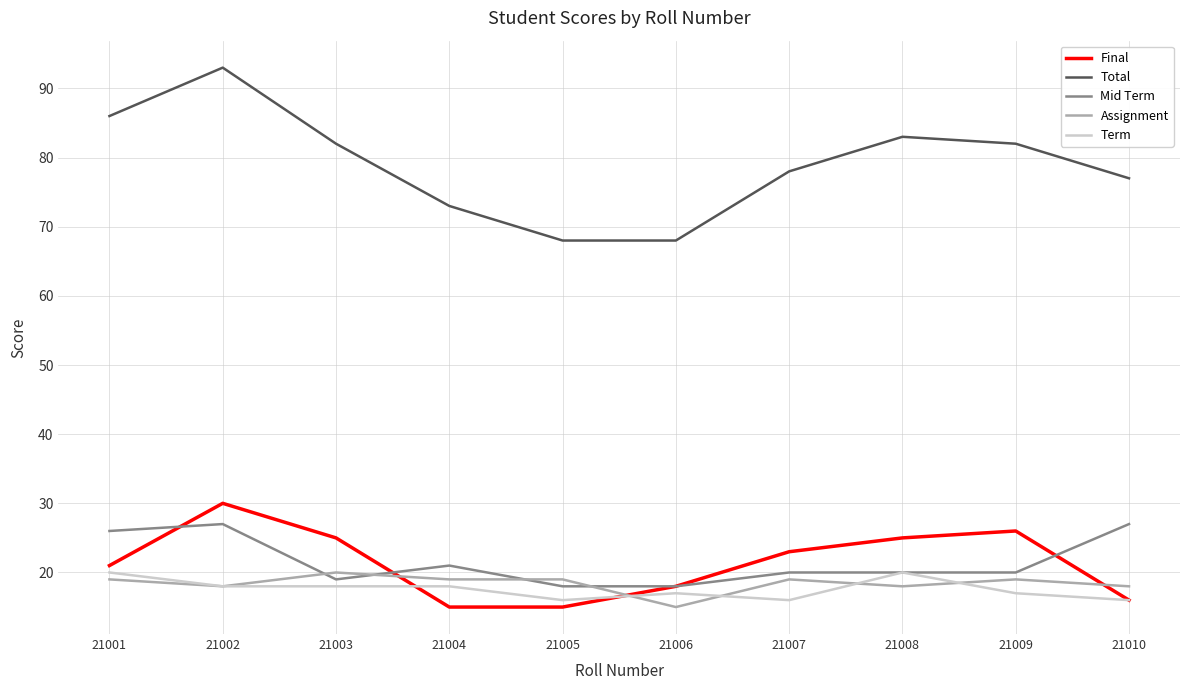

What are all the series names shown in the legend?

Final, Total, Mid Term, Assignment, Term